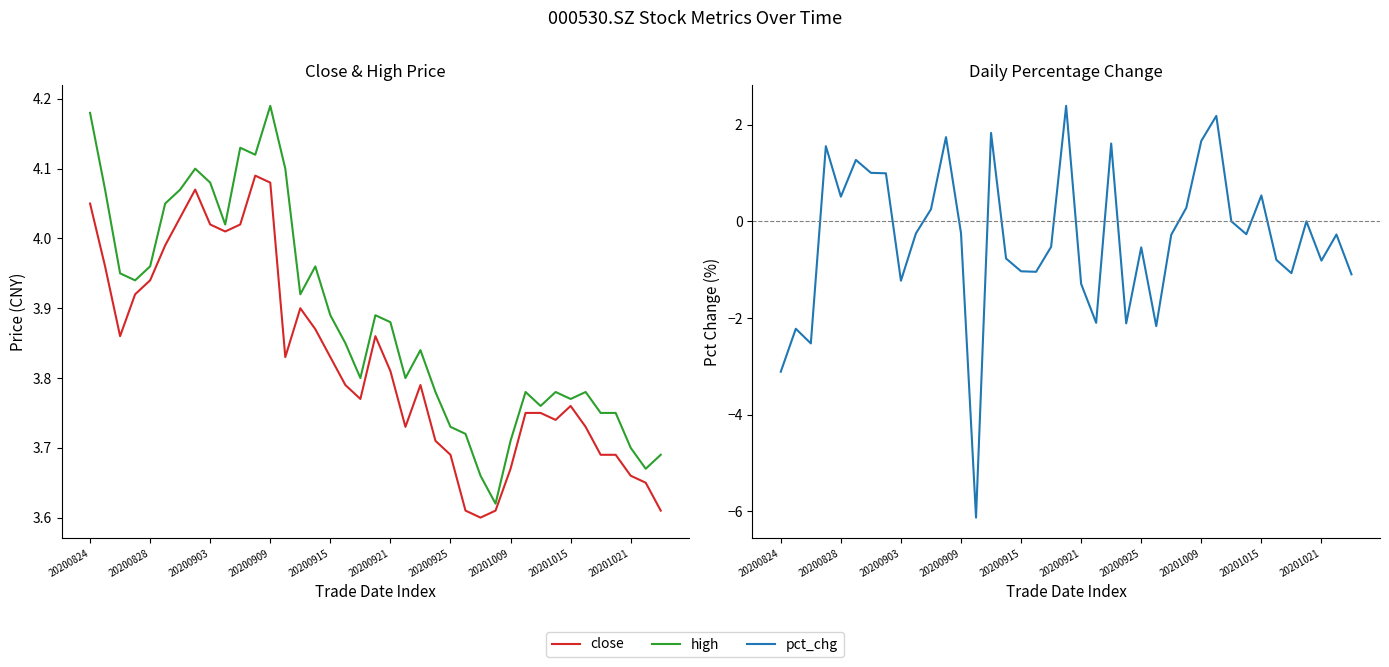

True or false: high and pct_chg cross at least once.

False